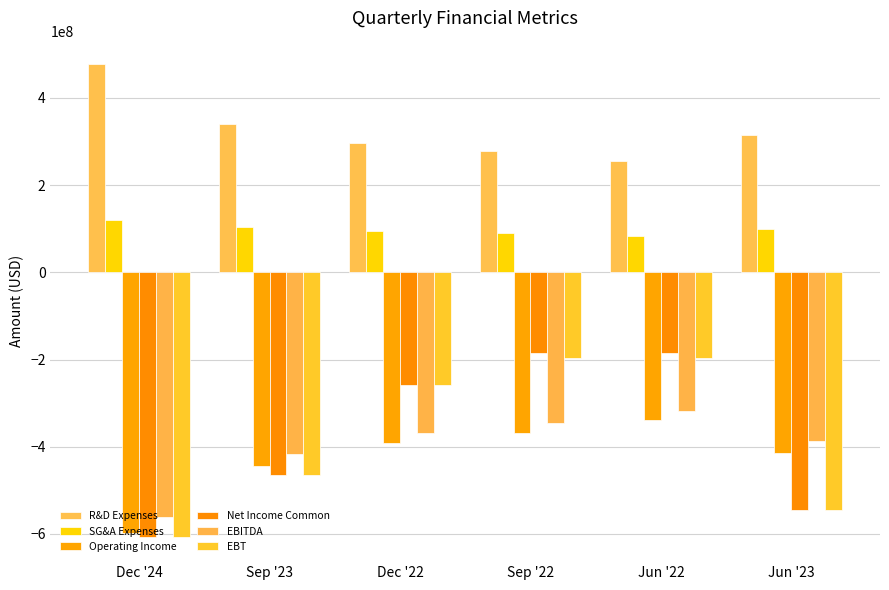

What is the label of the 4th bar from the right?

Dec '22